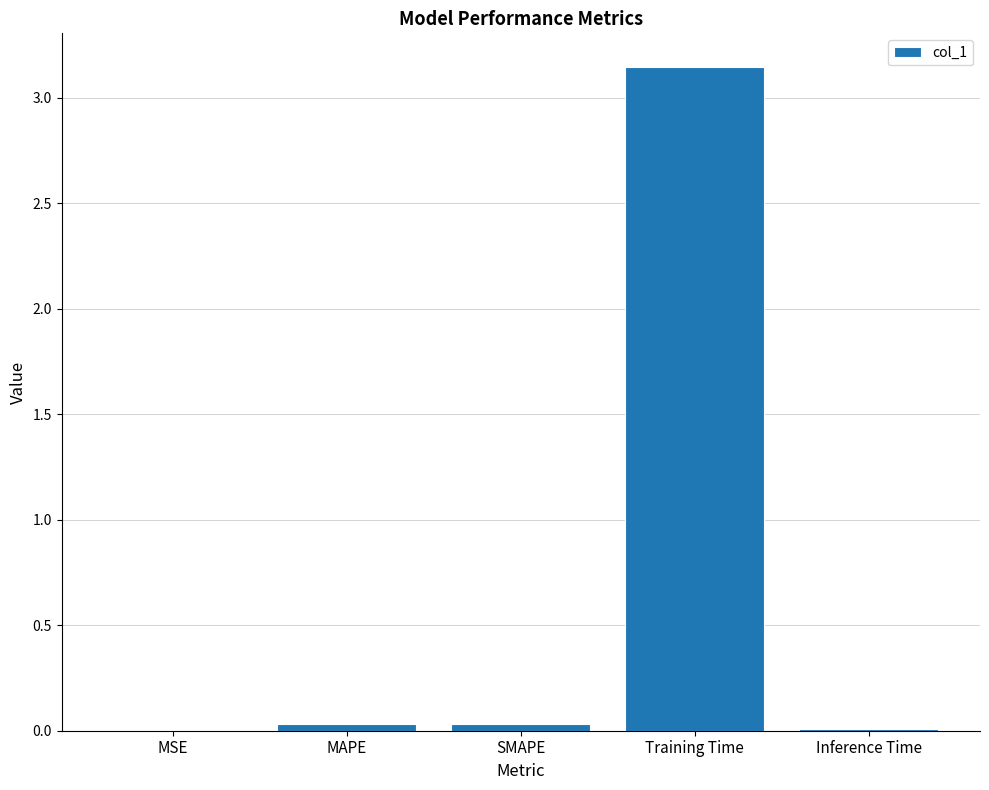

Does the chart contain stacked bars?

No